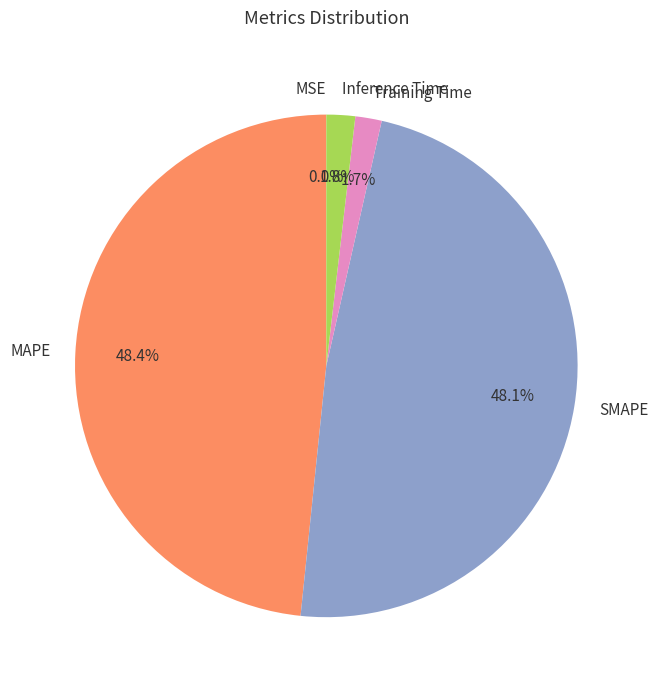

What percentage do MAPE and Inference Time together represent?

50.2%